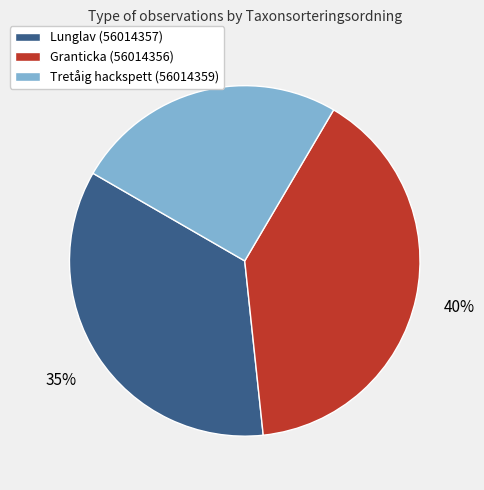

Combined, do Tretåig hackspett (56014359) and Granticka (56014356) account for over 50%?

Yes